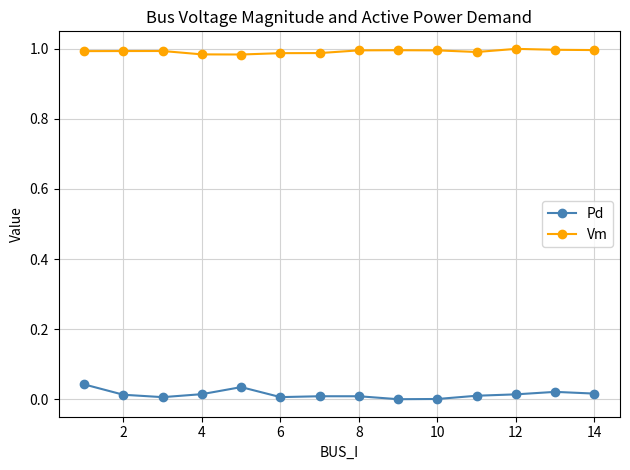

Rank the series by their average value, from highest to lowest.

Vm, Pd